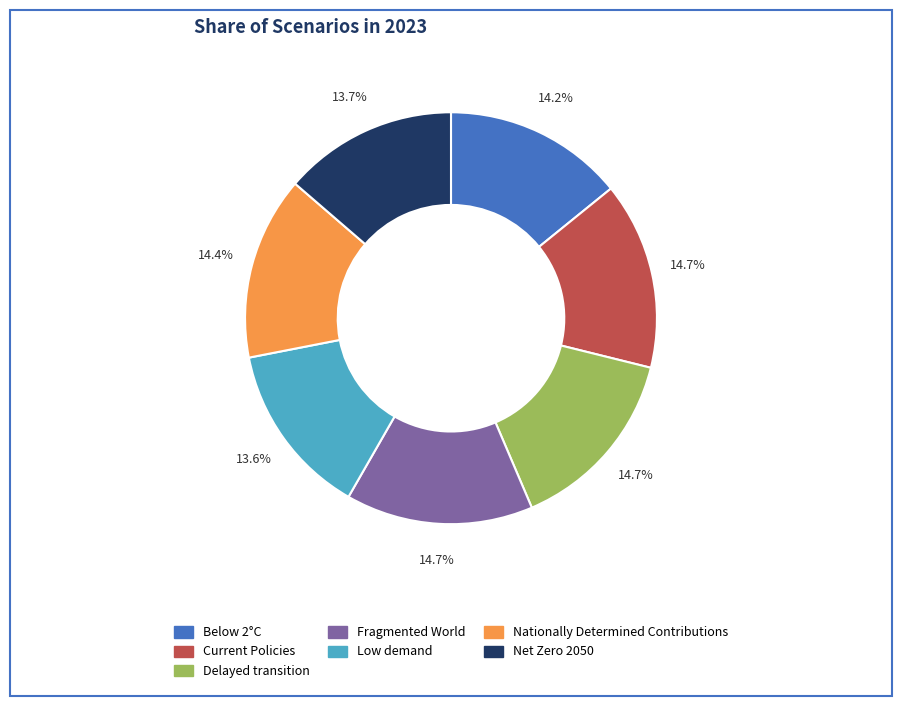

Is there any slice that represents more than half of the pie?

No